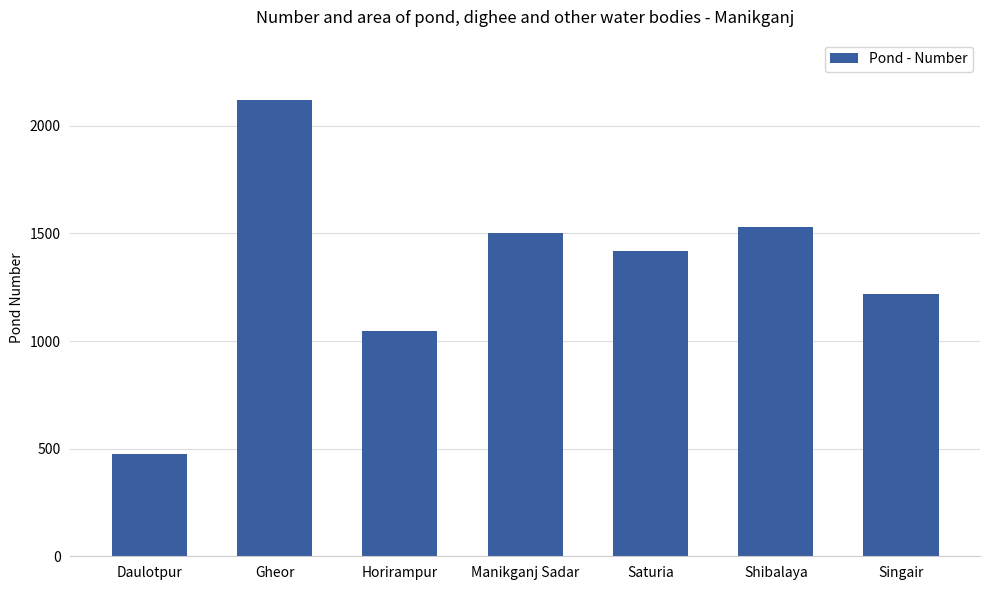

List the labels in order of value, smallest first.

Daulotpur, Horirampur, Singair, Saturia, Manikganj Sadar, Shibalaya, Gheor